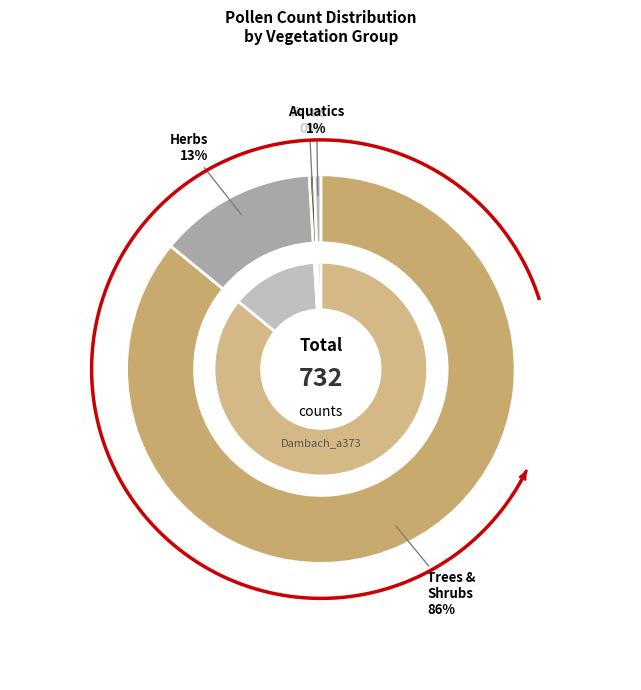

How many slices are in this pie chart?

4